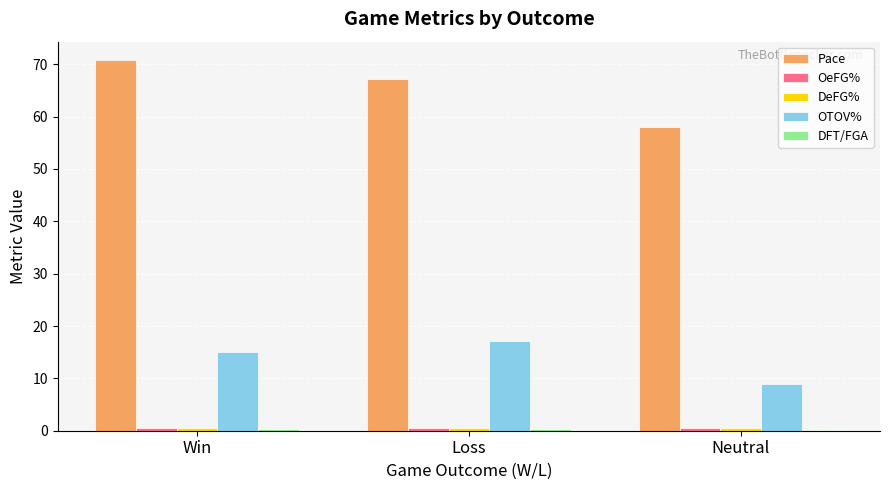

Where is Pace nearest to the value 64?

Loss